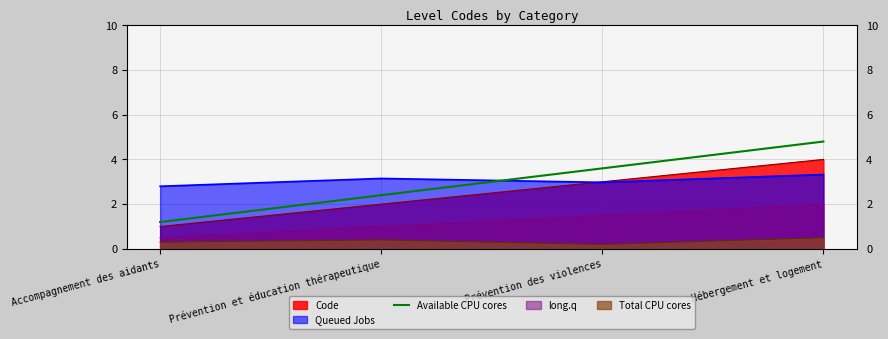

Which has a higher value, Hébergement et logement or Prévention des violences?

Hébergement et logement